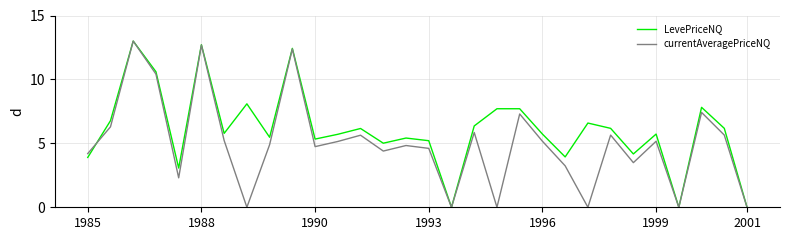

Rank the series by their average value, from highest to lowest.

LevePriceNQ, currentAveragePriceNQ